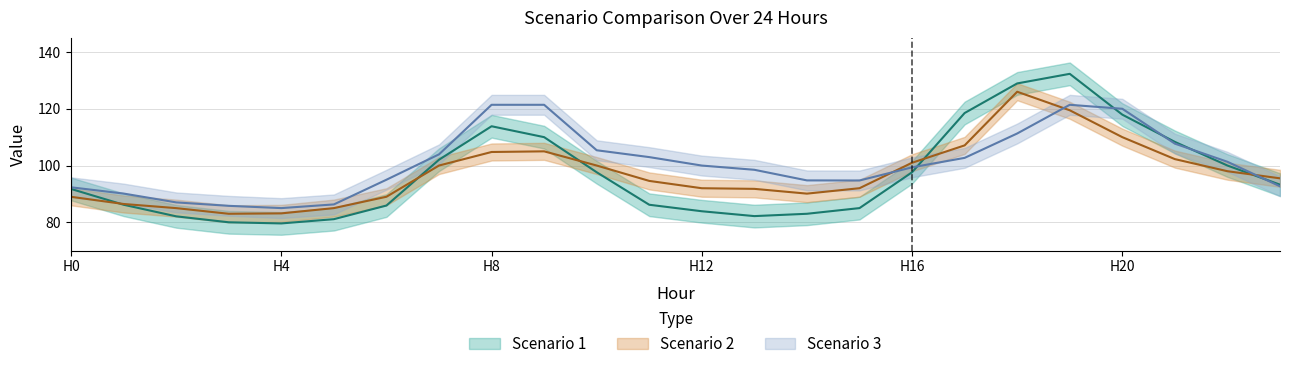

What is the value of the Scenario 2 point at the 22nd from the left?

102.3